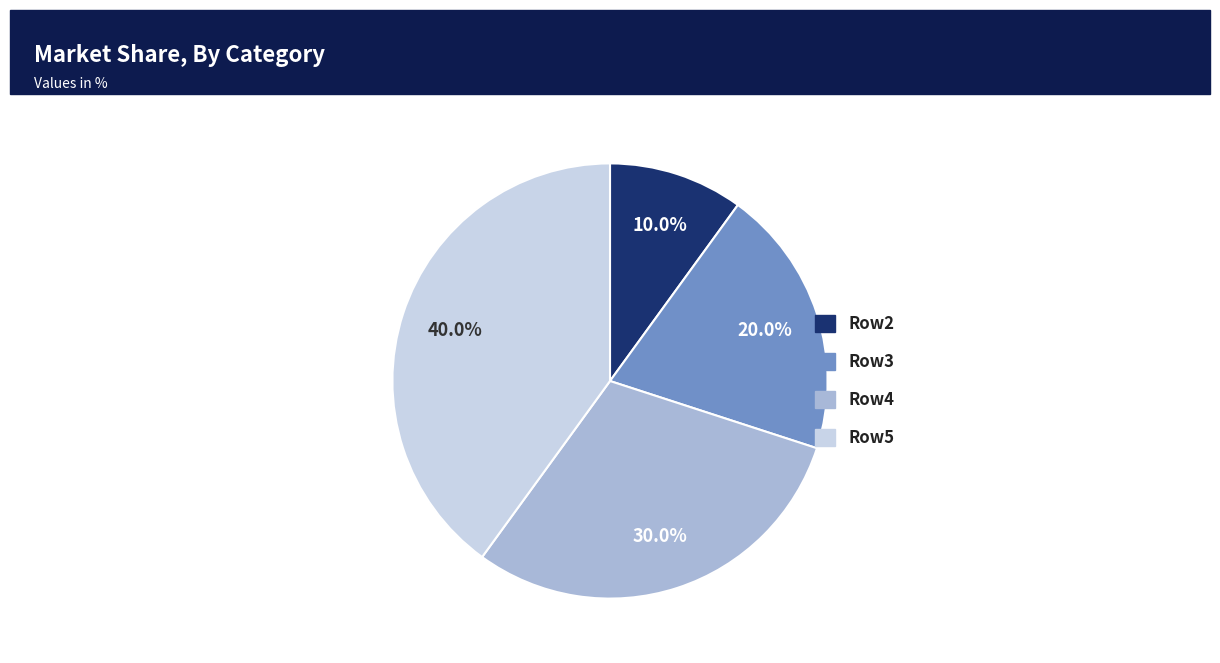

Does any single category account for the majority?

No